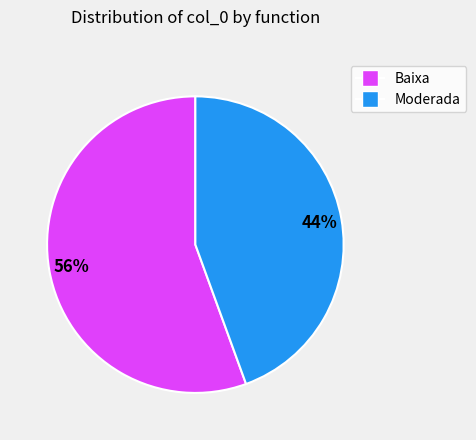

How many slices are in this pie chart?

2